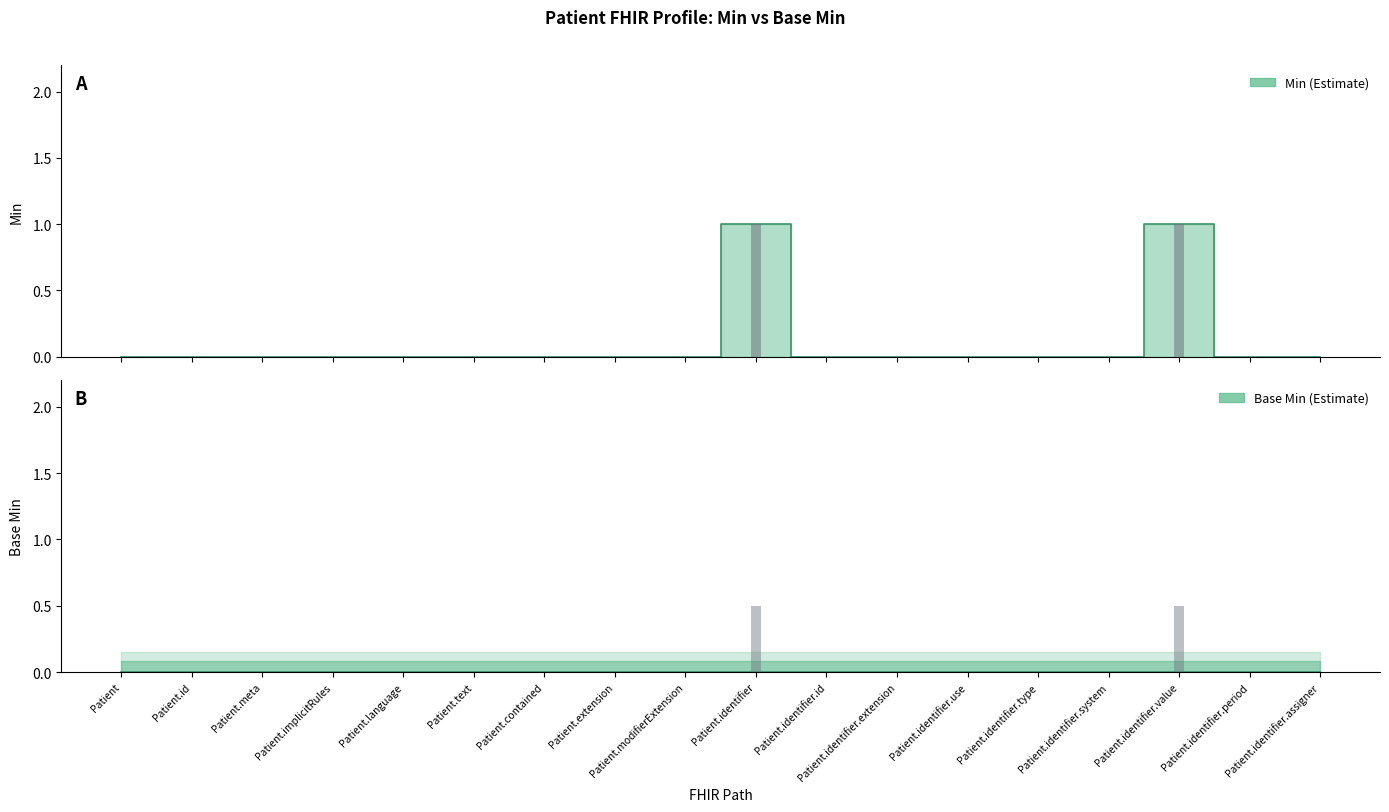

What is the label of the 9th bar from the right?

Patient.identifier